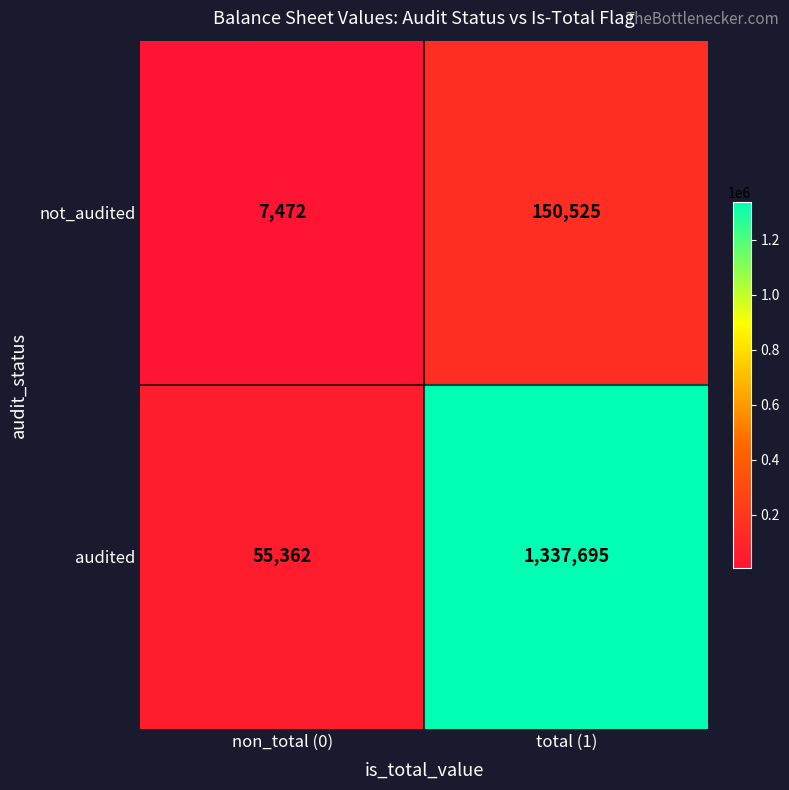

At which category is the sum across all series the highest?

total (1)